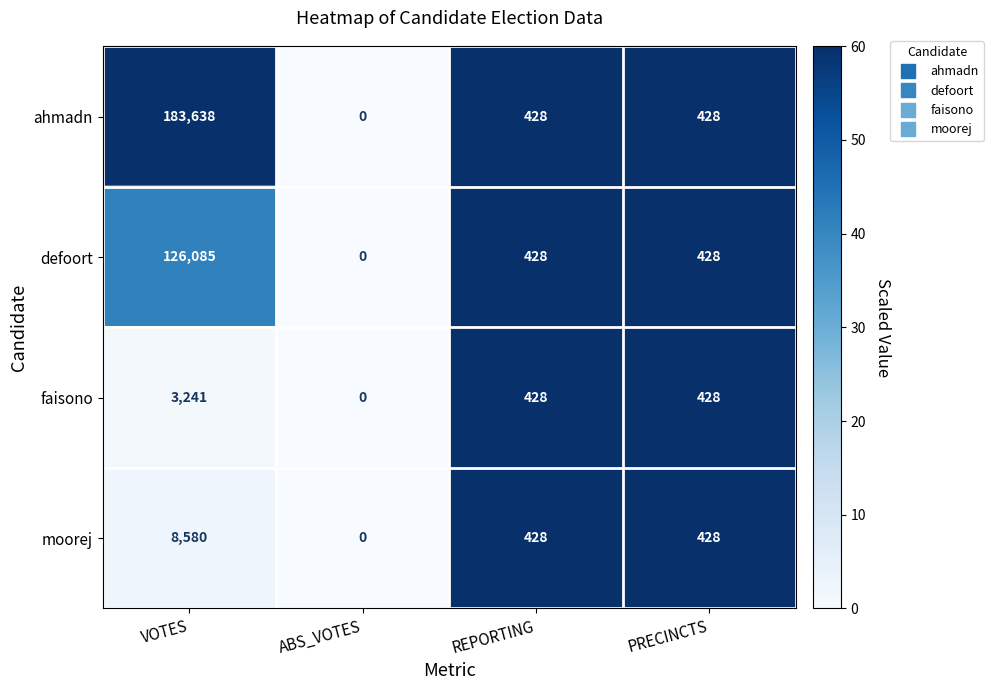

What is the difference between the defoort values at ABS_VOTES and VOTES?

126085